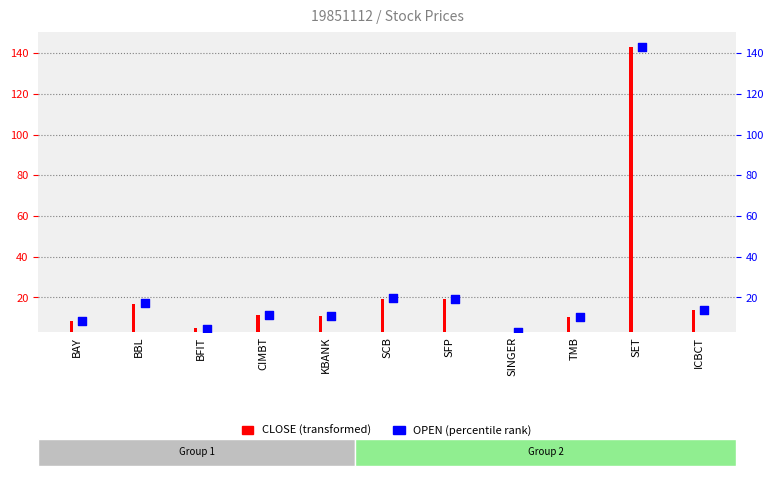

Between SINGER and SFP, which is larger?

SFP